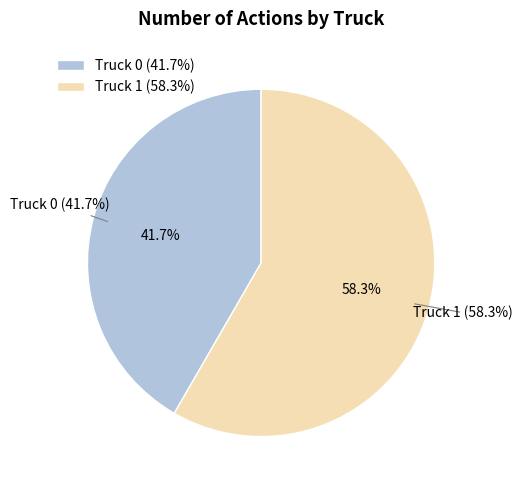

Is there any slice that represents more than half of the pie?

Yes